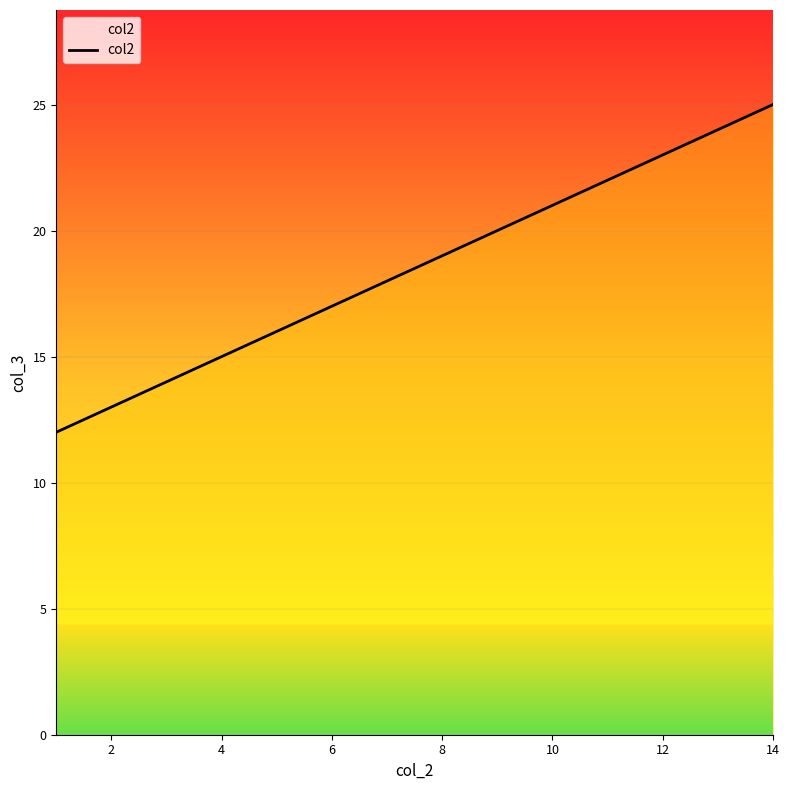

What is the greatest value displayed?

25